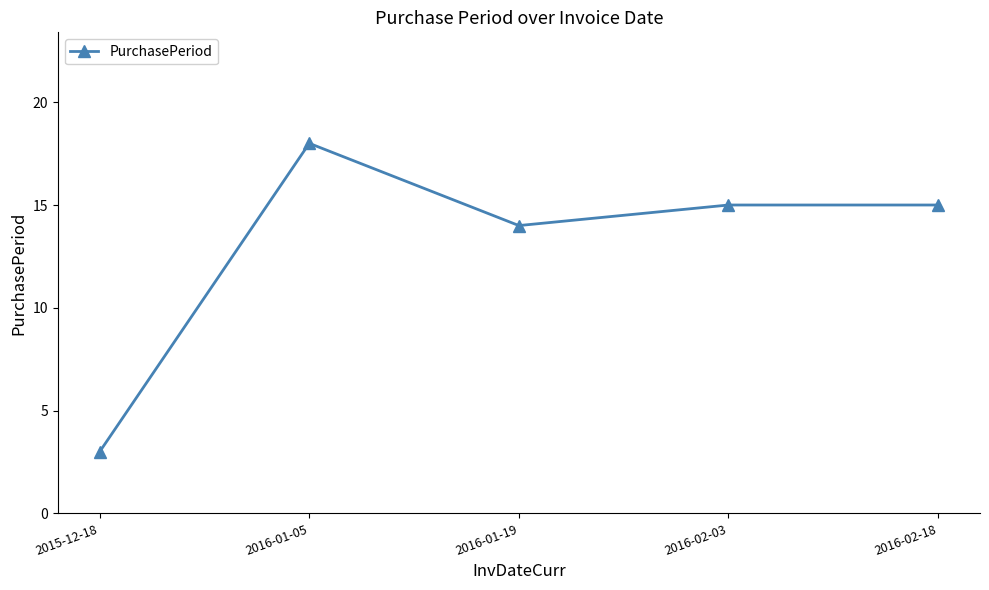

What is the label of the 3rd point from the right?

2016-01-19